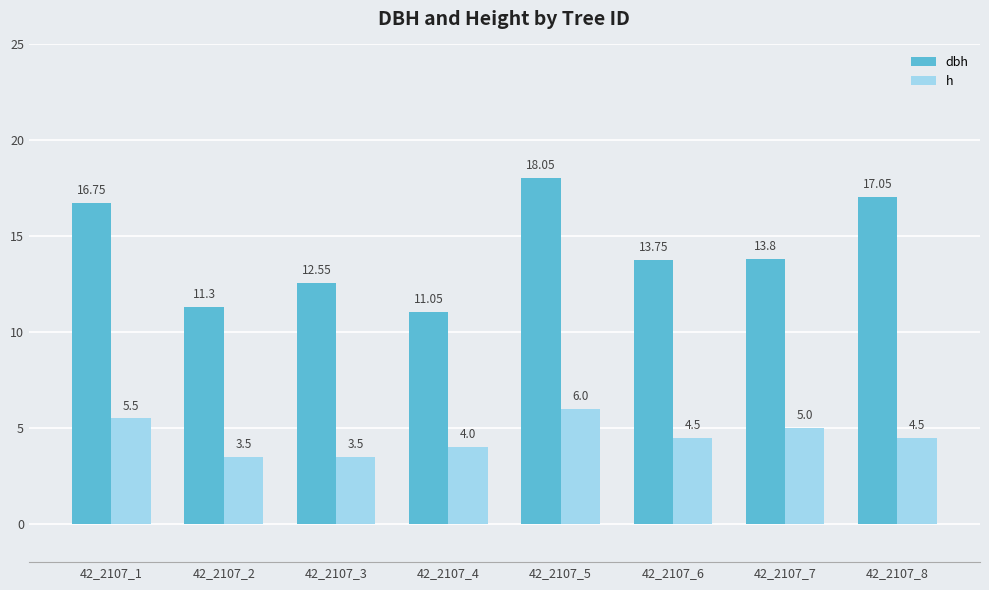

What is the approximate value of h at 42_2107_7?

5.0